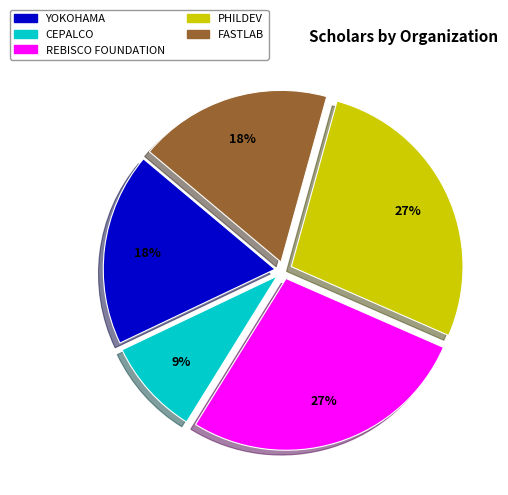

Is it true that PHILDEV is 18% of the pie?

False